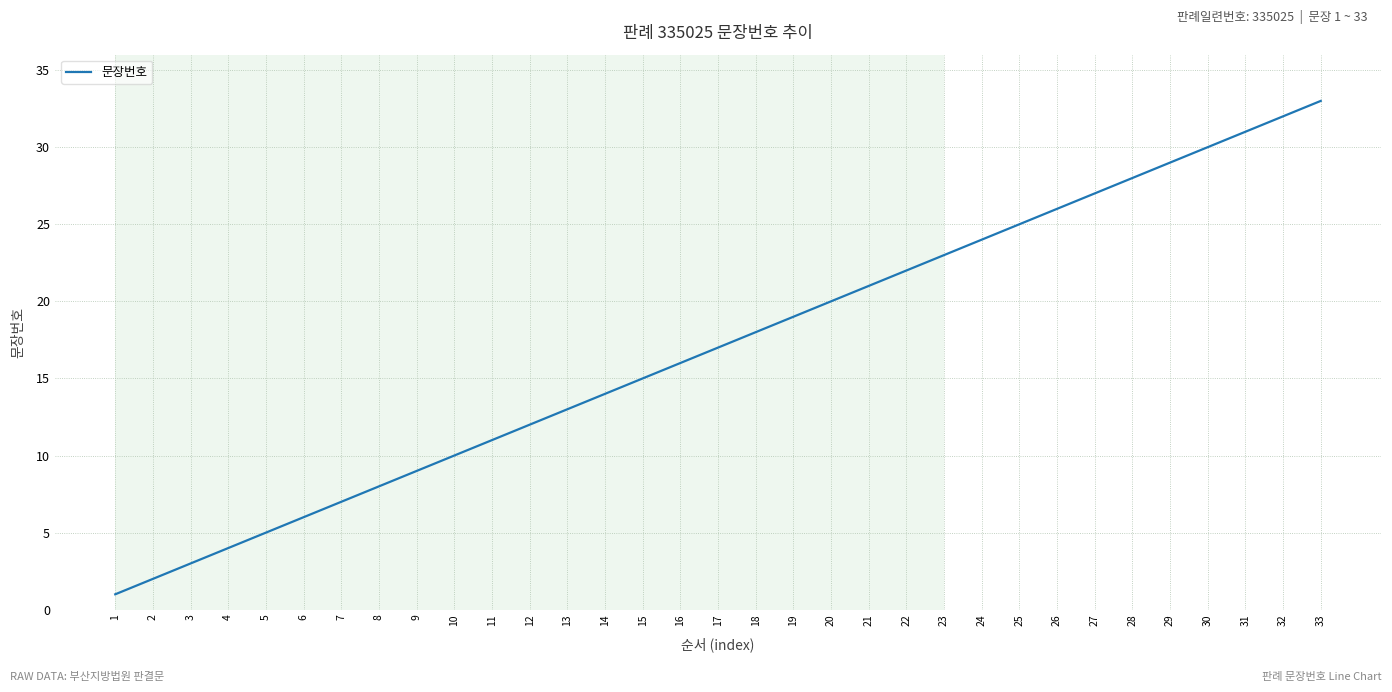

What is the change in value from 7 to 32?

+25